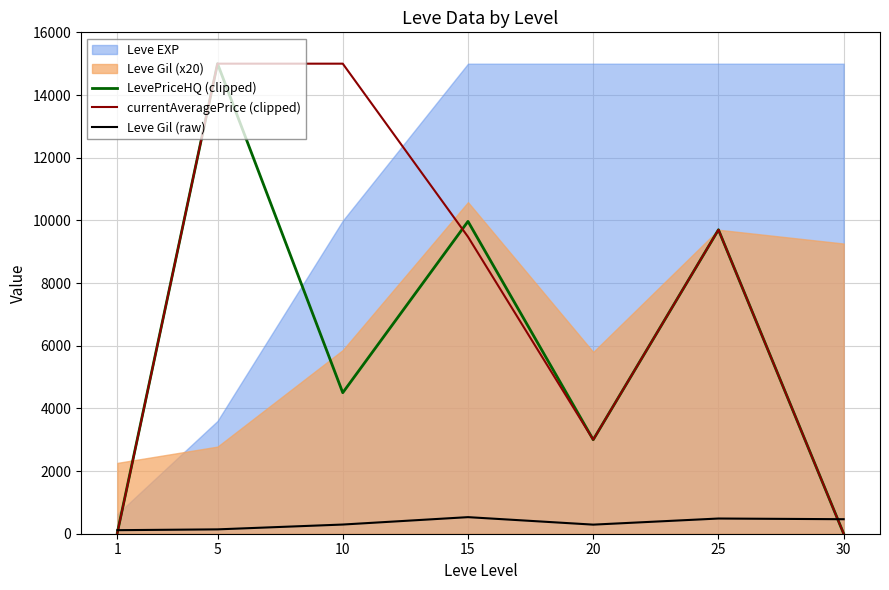

What is the approximate value of currentAveragePrice (clipped) at 15?

9475.0